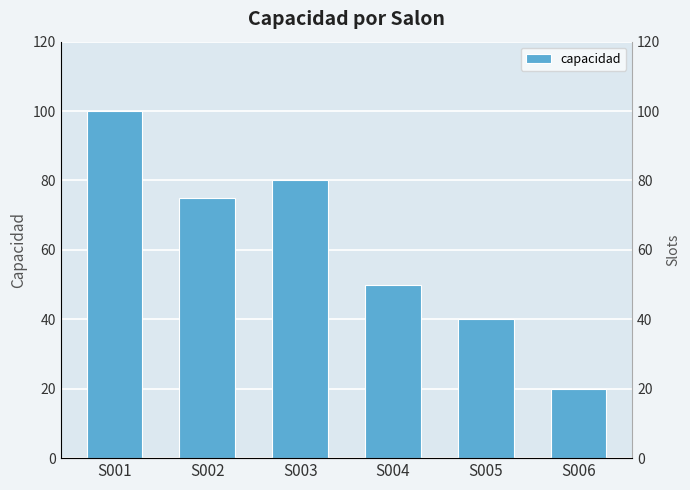

At which category does the chart reach its peak across all series?

S001